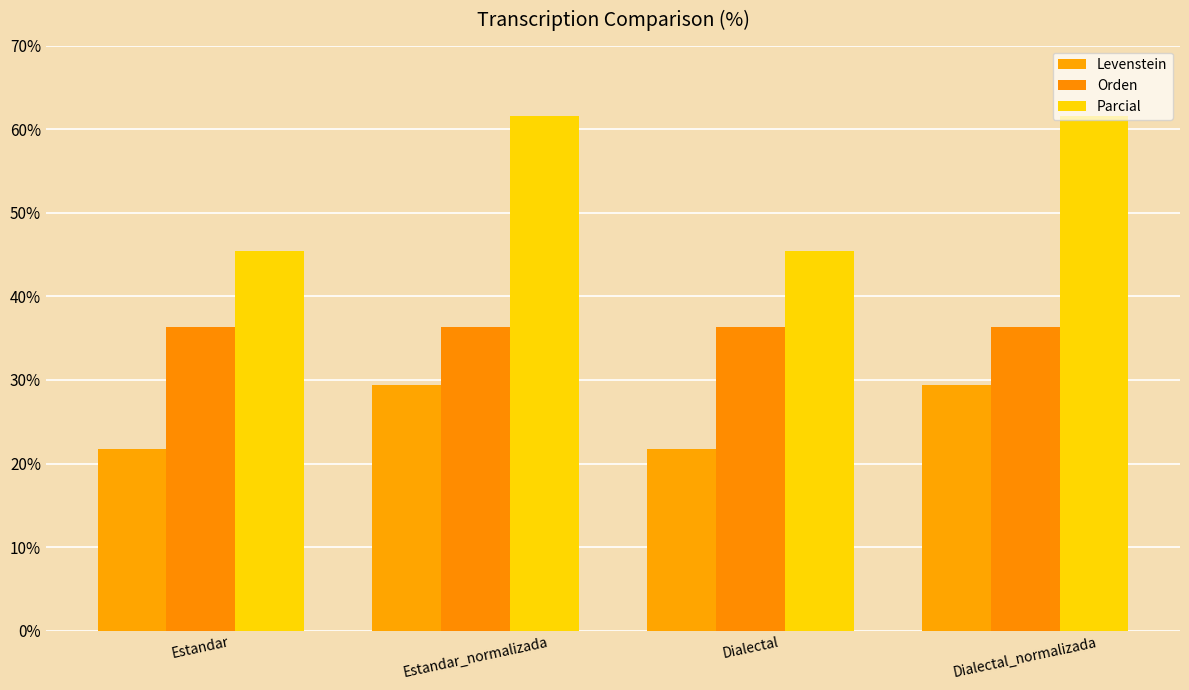

Where does the Levenstein series first go above 29?

Estandar_normalizada